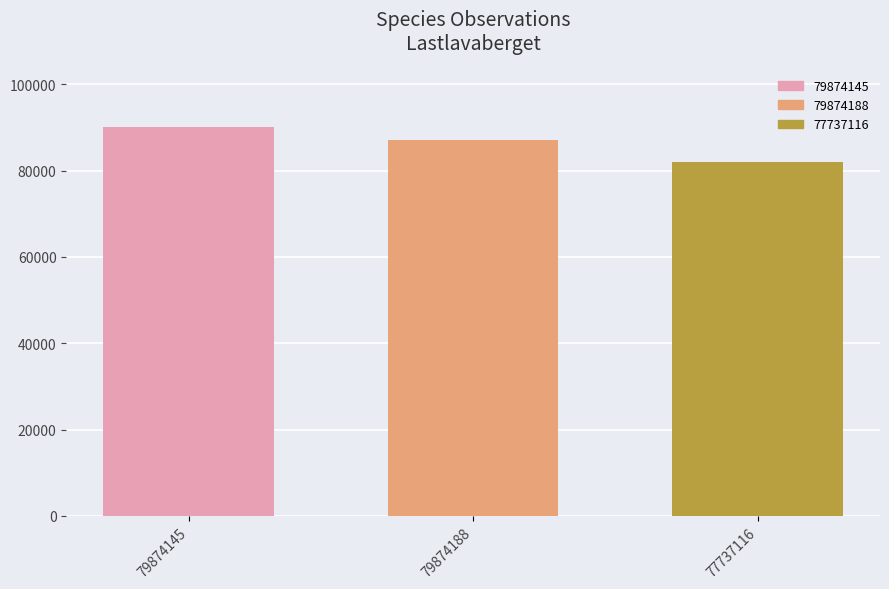

List the labels in order of value, smallest first.

77737116, 79874188, 79874145